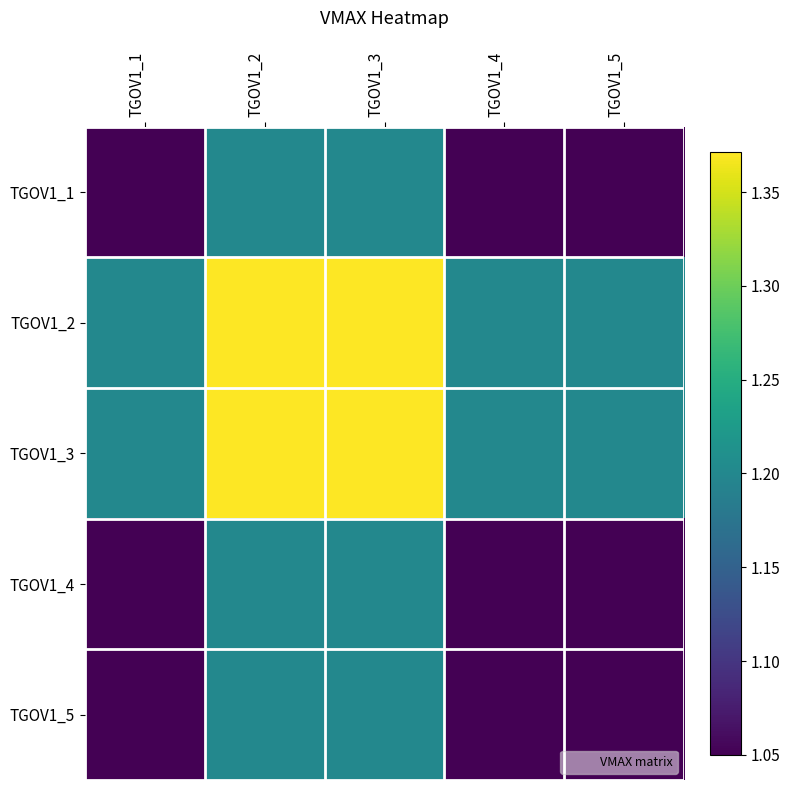

Count the number of categories in the chart.

5